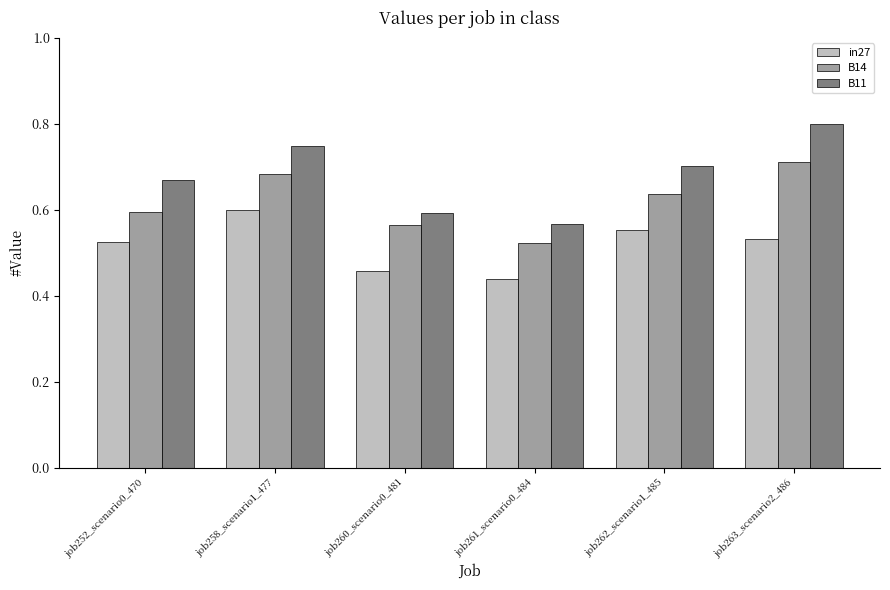

At which label does B14 reach its peak?

job263_scenario2_486